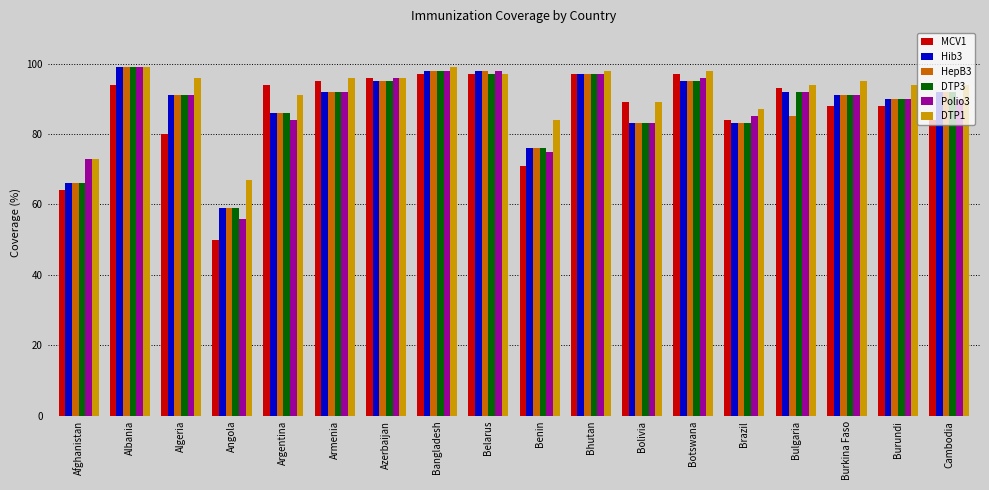

Where does the HepB3 series first go above 91?

Albania